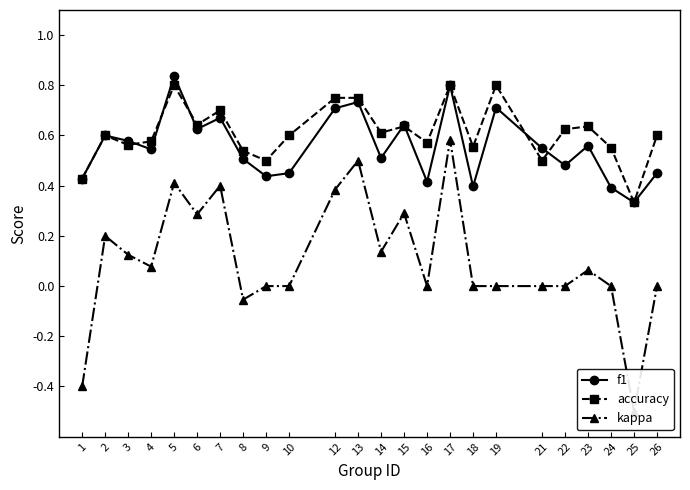

Is it true that f1 equals 0.2 at 23?

False